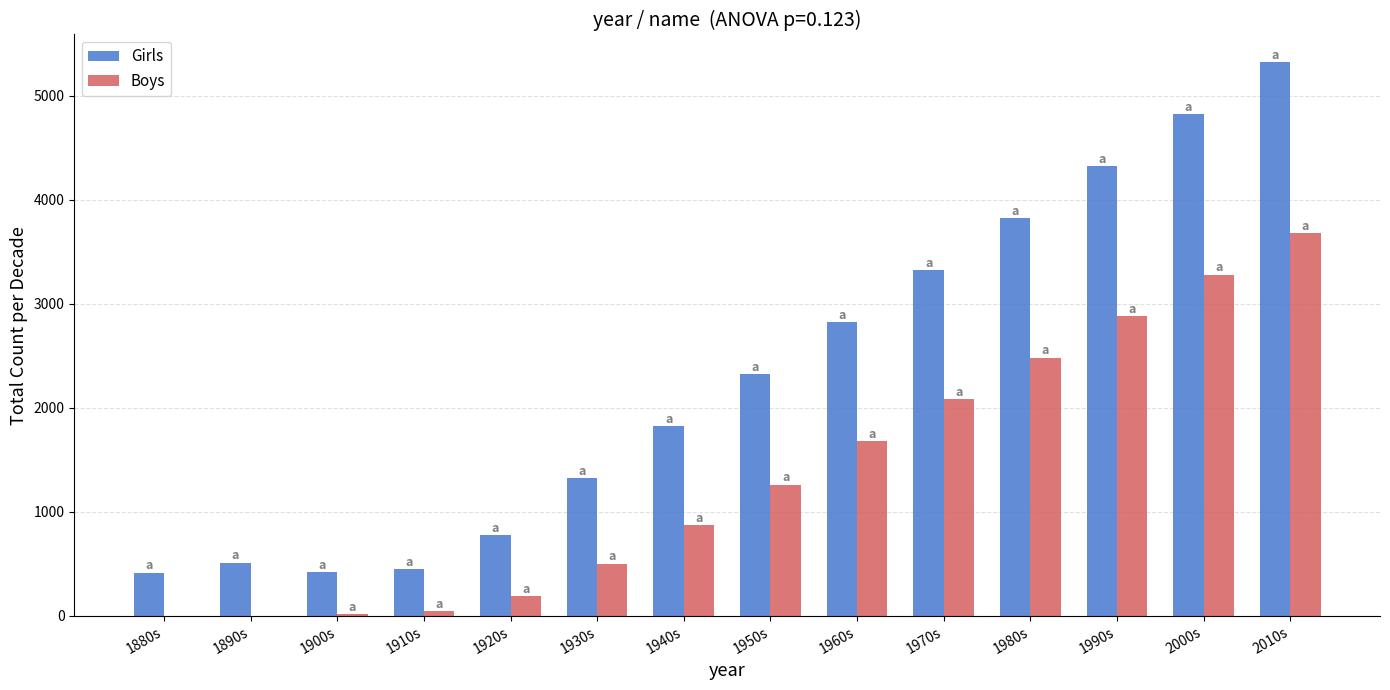

Read the Boys value at 1990s.

2881